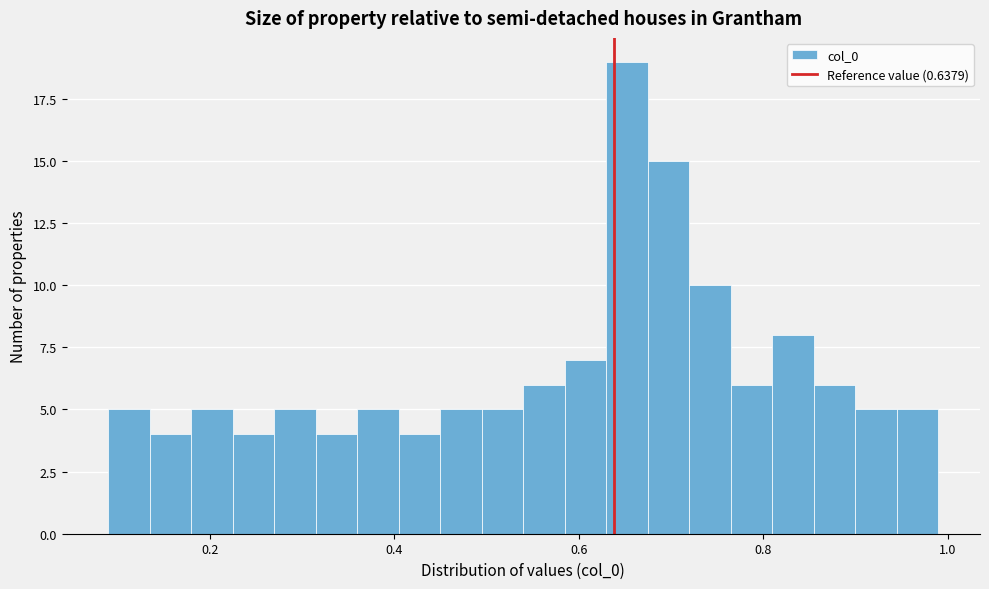

Around what value on the x-axis is the tallest bar? Give the approximate position of its centre, as read against the axis.

0.66